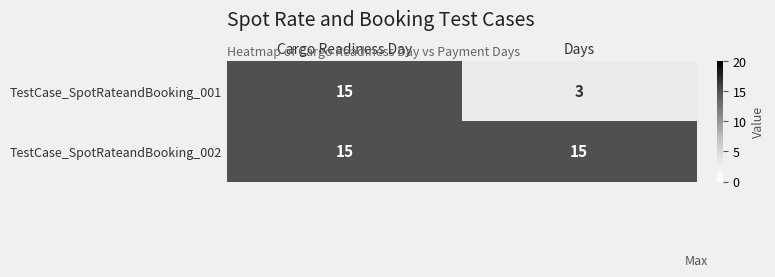

What is the smallest value displayed?

3